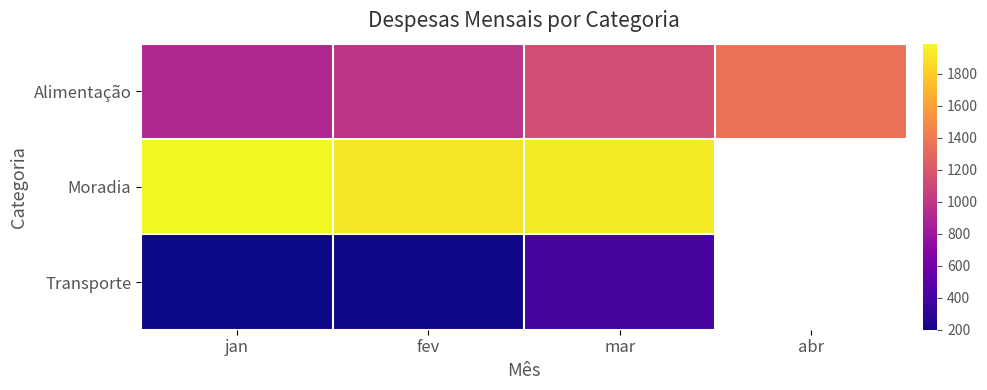

Rank the series at jan from lowest to highest value.

Transporte, Alimentação, Moradia